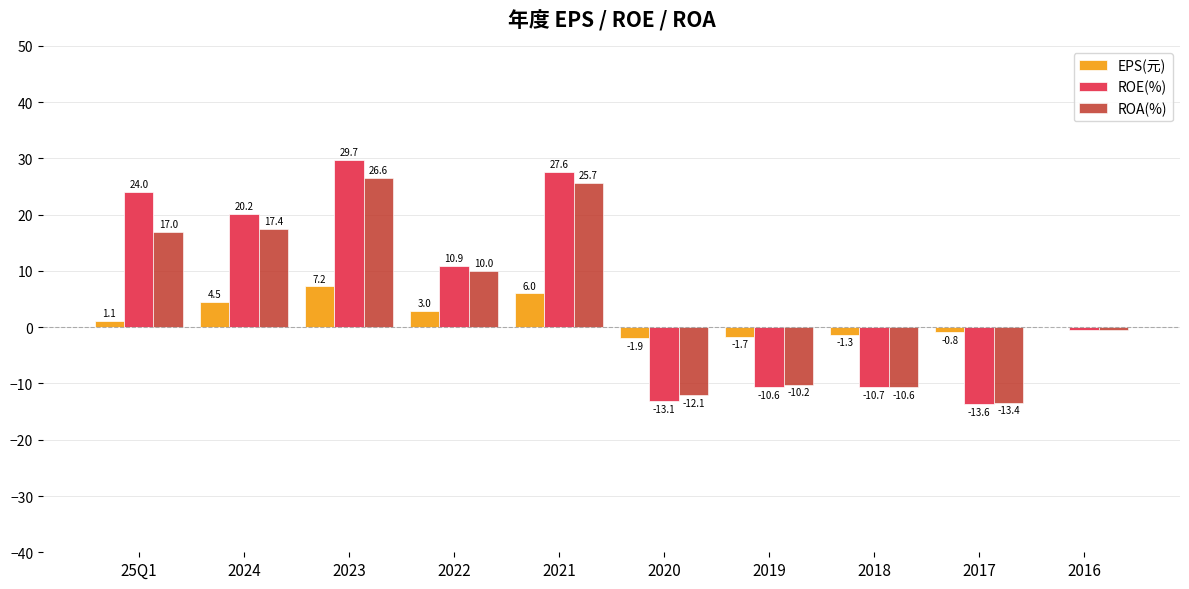

How many groups of bars are there?

10